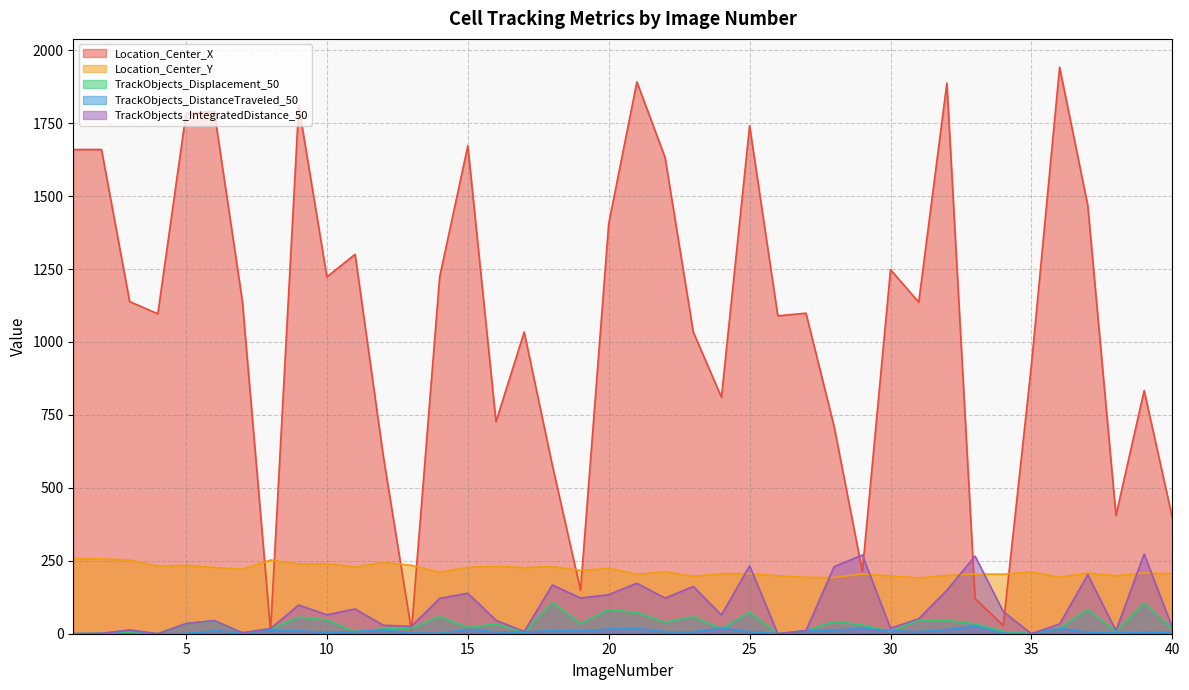

Rank the series by their maximum value, from lowest to highest.

TrackObjects_DistanceTraveled_50, TrackObjects_Displacement_50, Location_Center_Y, TrackObjects_IntegratedDistance_50, Location_Center_X